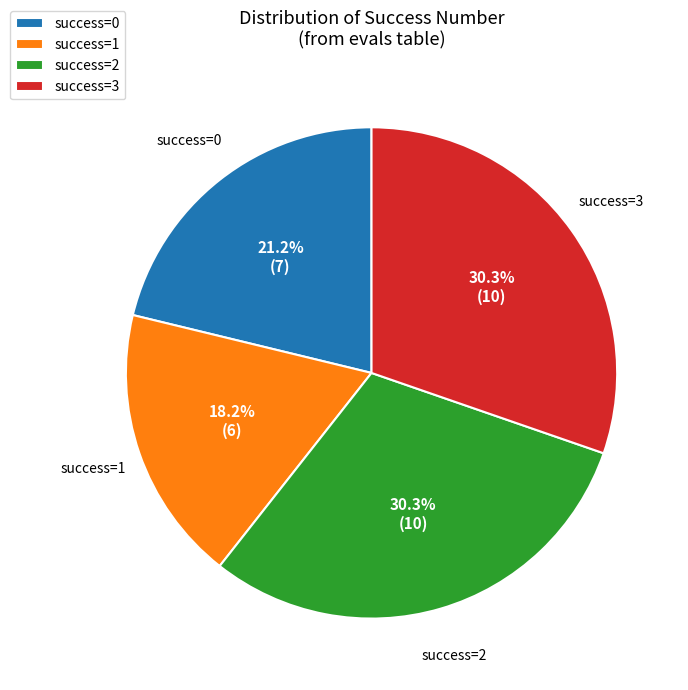

How many slices are in this pie chart?

4